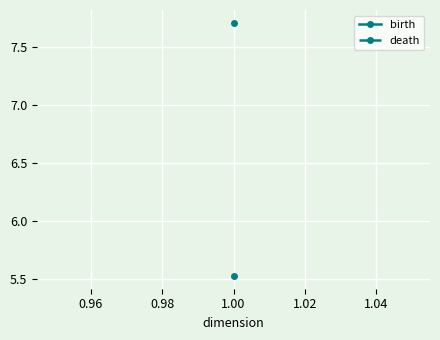

How many distinct data groups are displayed?

2